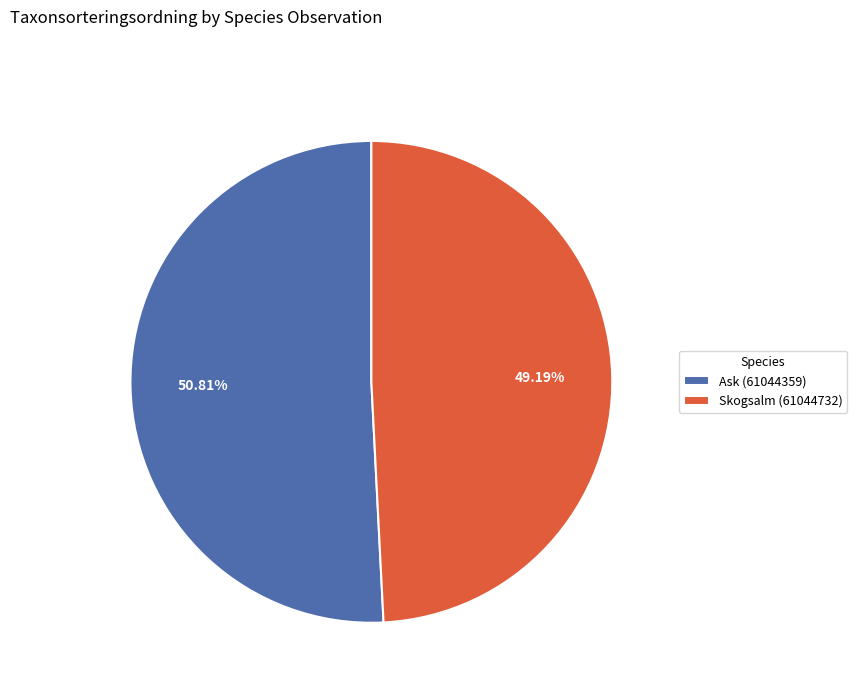

To the nearest percent, what is the difference between the Ask (61044359) and Skogsalm (61044732) slice percentages?

2%